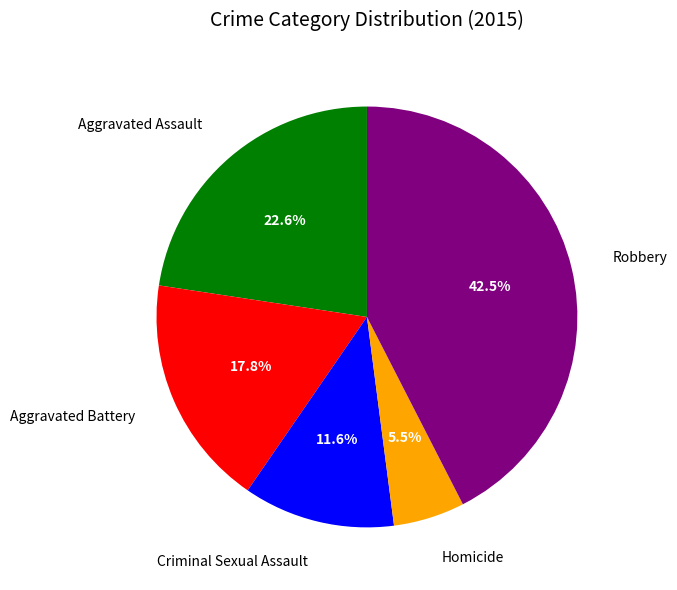

Which category has the biggest portion of the pie?

Robbery